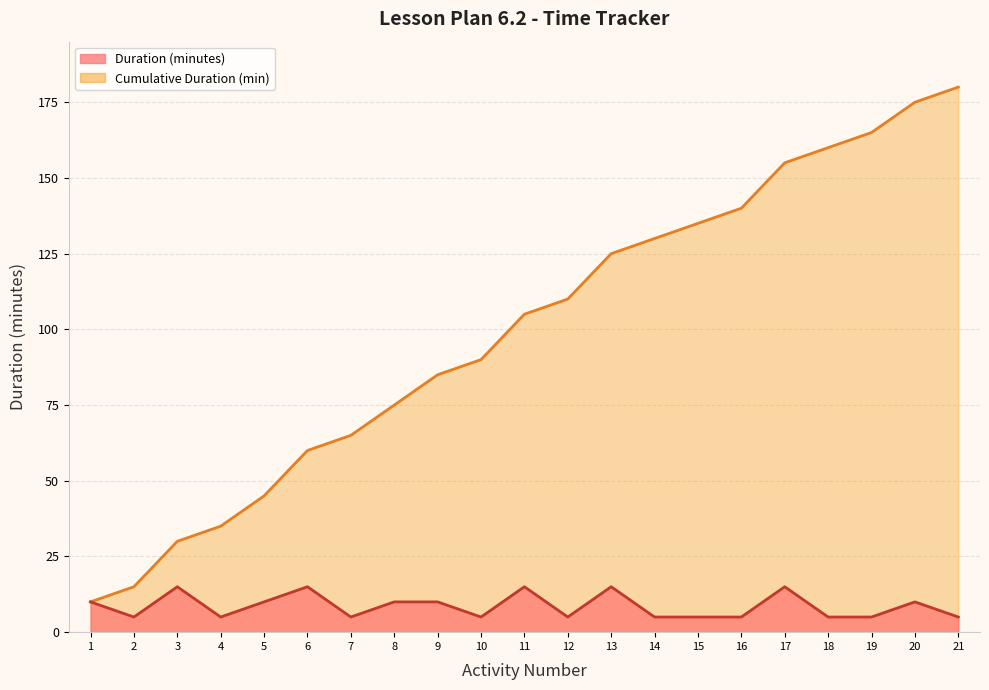

True or false: the data has more than 2 interior local peaks.

True